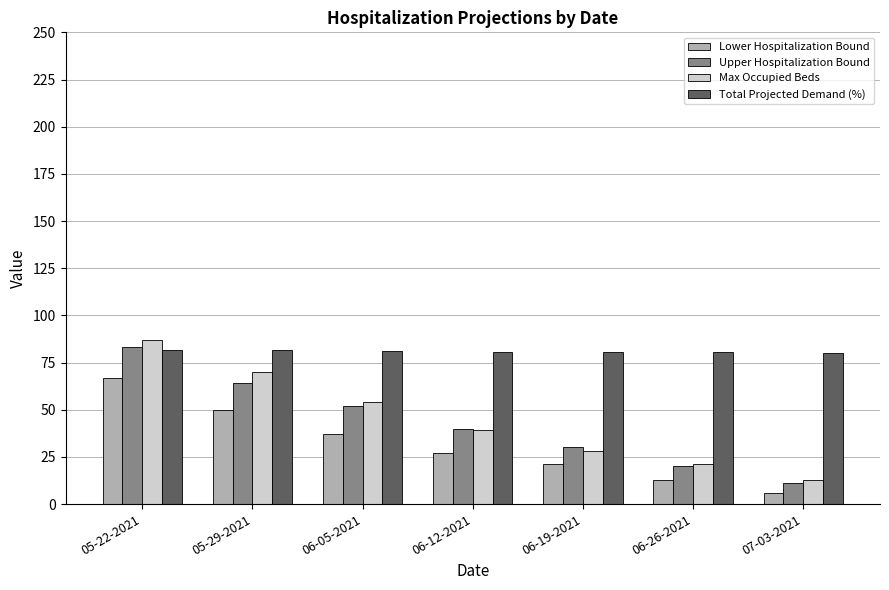

What is the difference between the highest and lowest values at 06-05-2021?

44.1